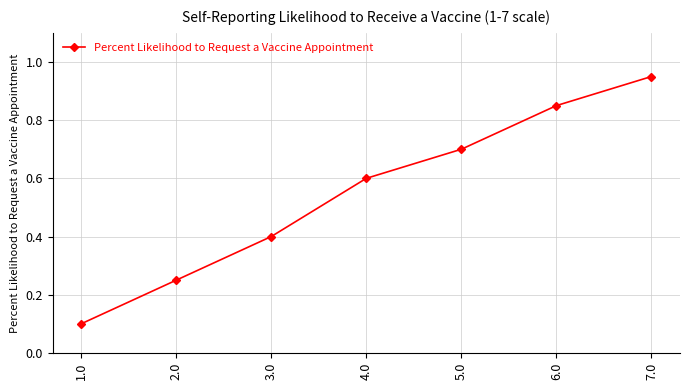

Does the chart display data point markers on the line(s)?

Yes